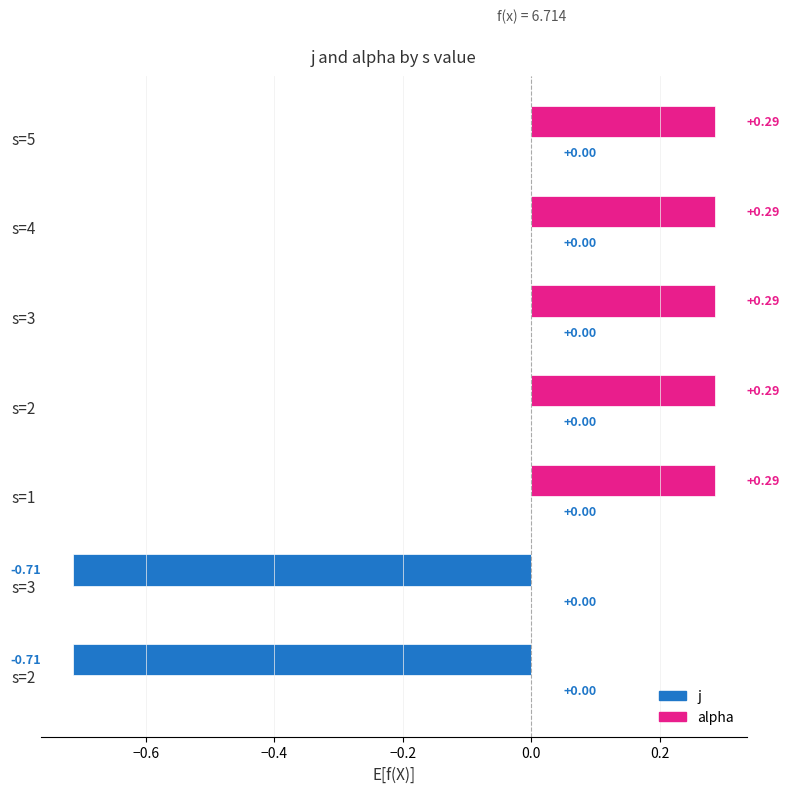

Does the chart contain any negative values?

Yes